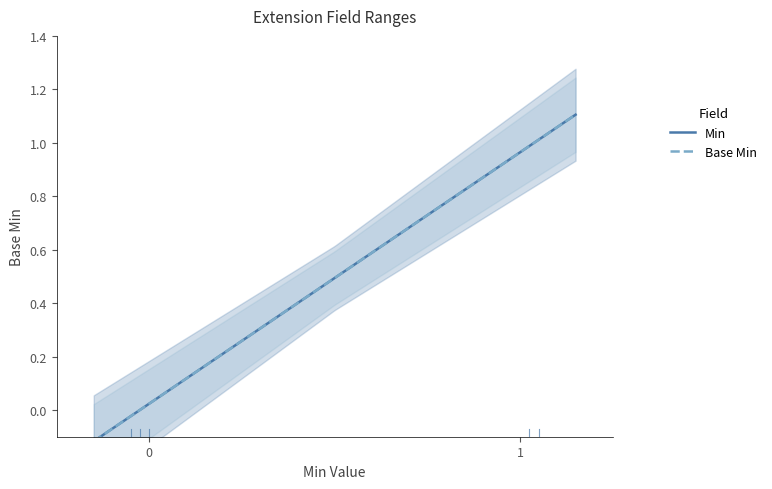

What is the sum of all Min values?

2